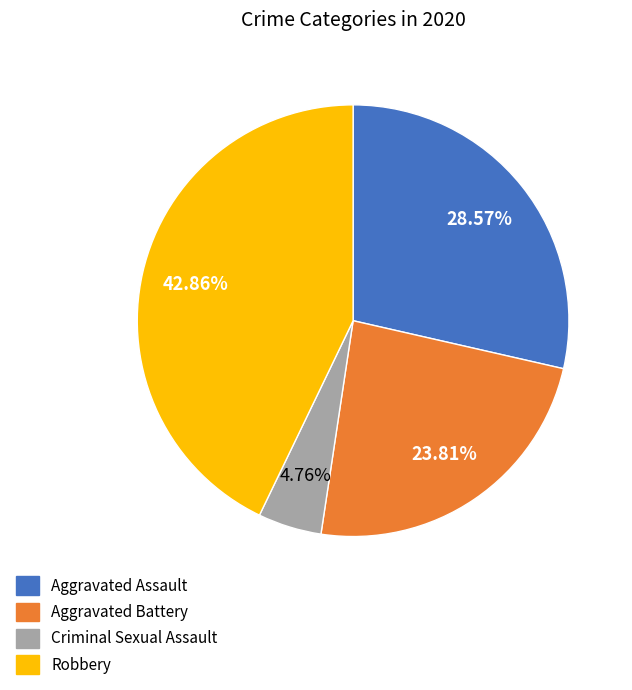

How many slices are in this pie chart?

4